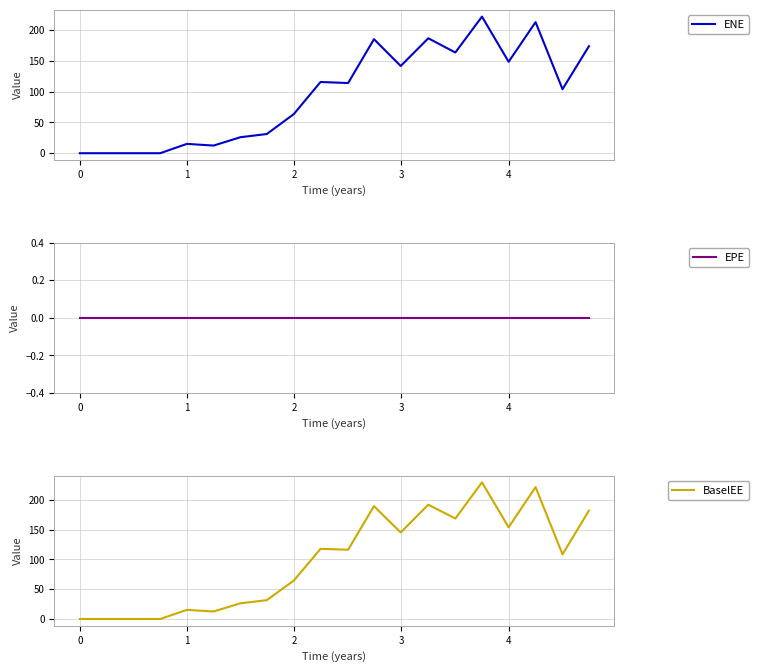

What is the highest value of the ENE series?

222.1